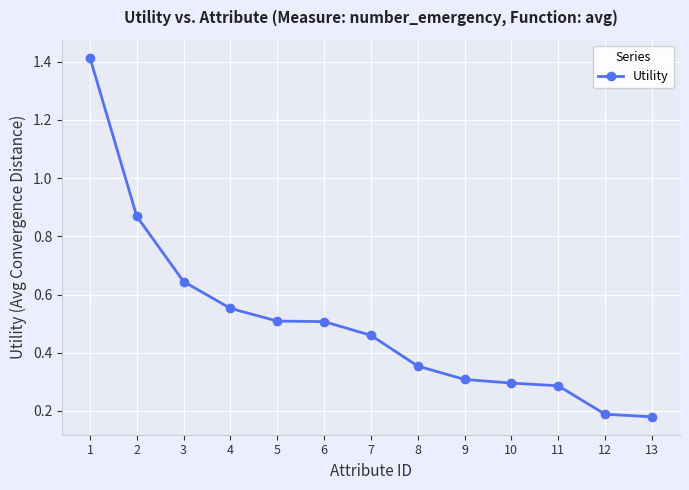

What is the sum of the values at 10 and 2?

1.2